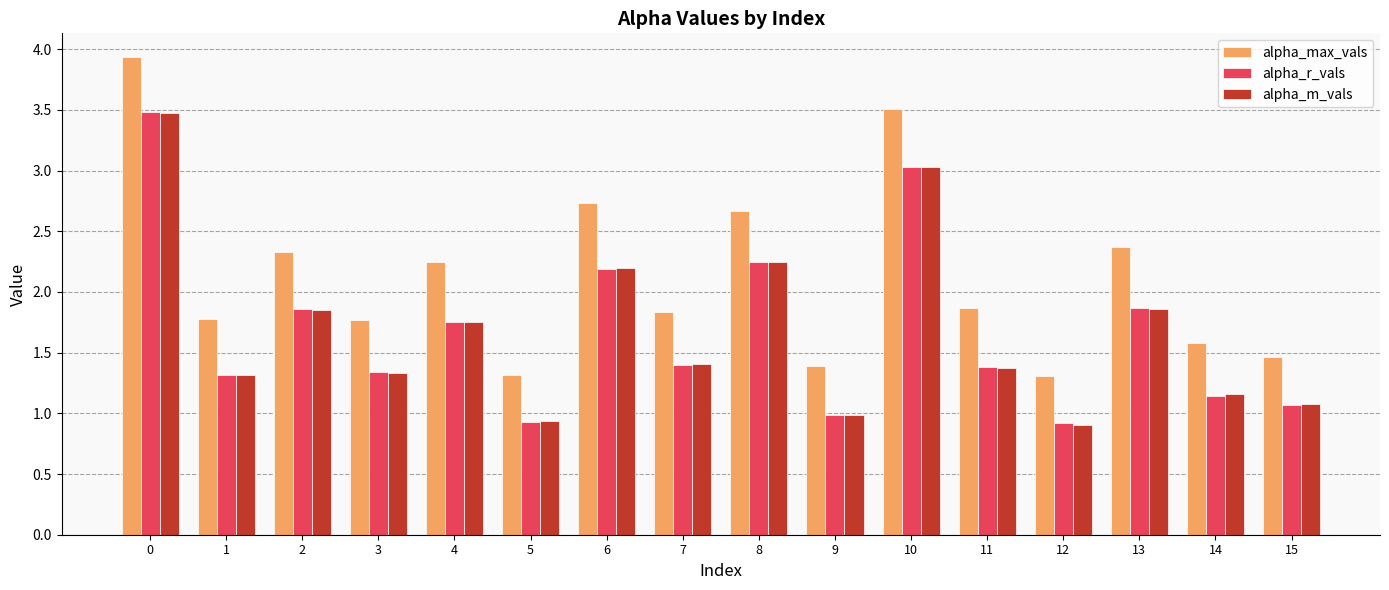

Between 1 and 13, which series saw the biggest shift?

alpha_max_vals